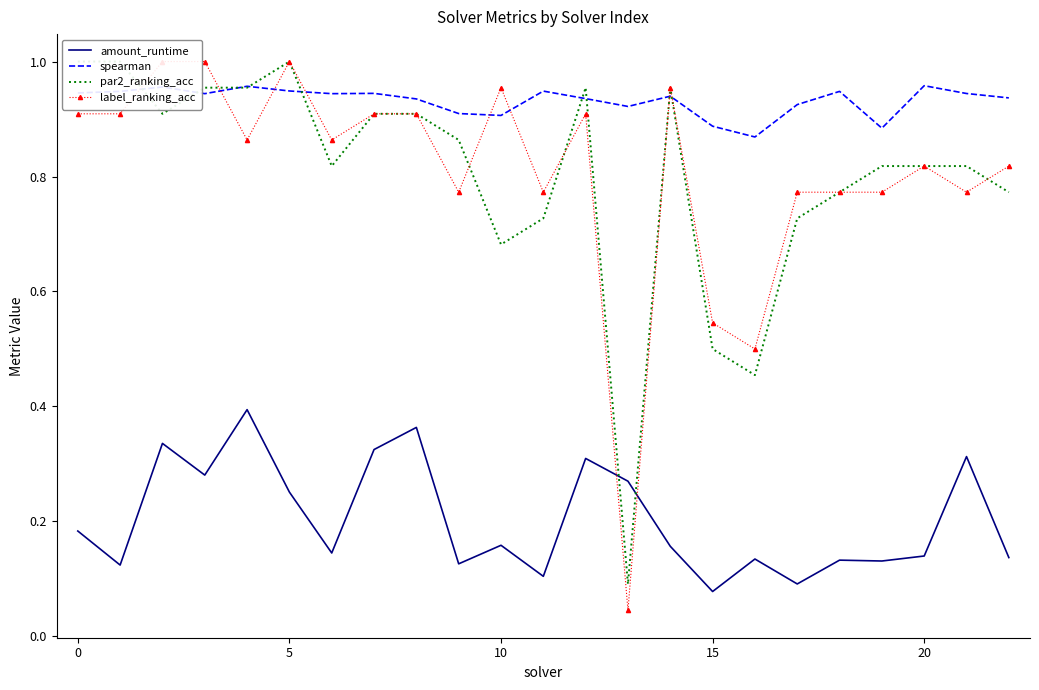

Between which two adjacent categories do amount_runtime and label_ranking_acc first intersect?

12 and 13